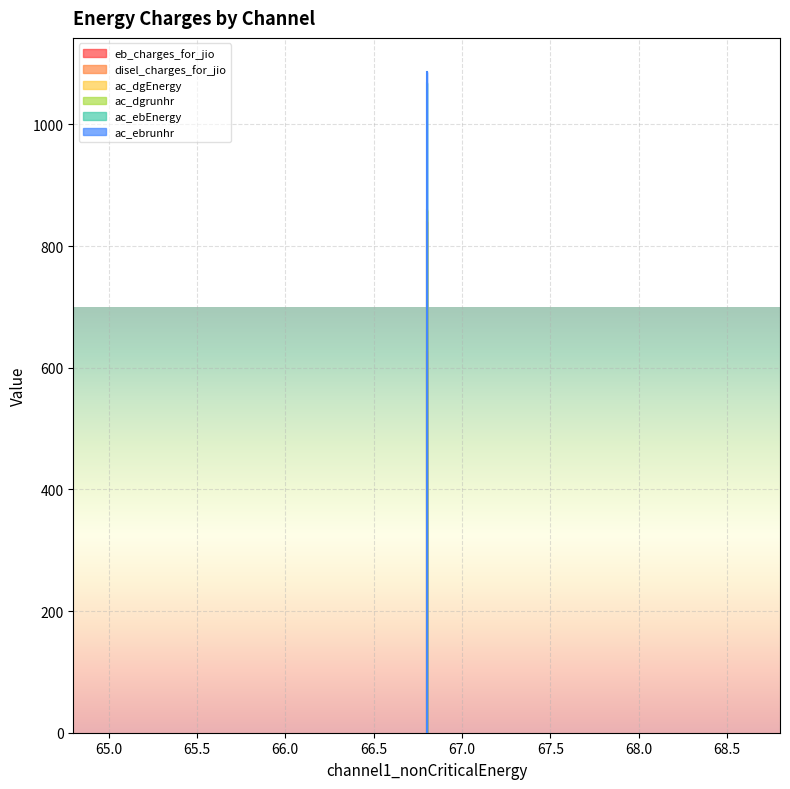

Which category has the lowest value in the disel_charges_for_jio series?

66.80000000000052